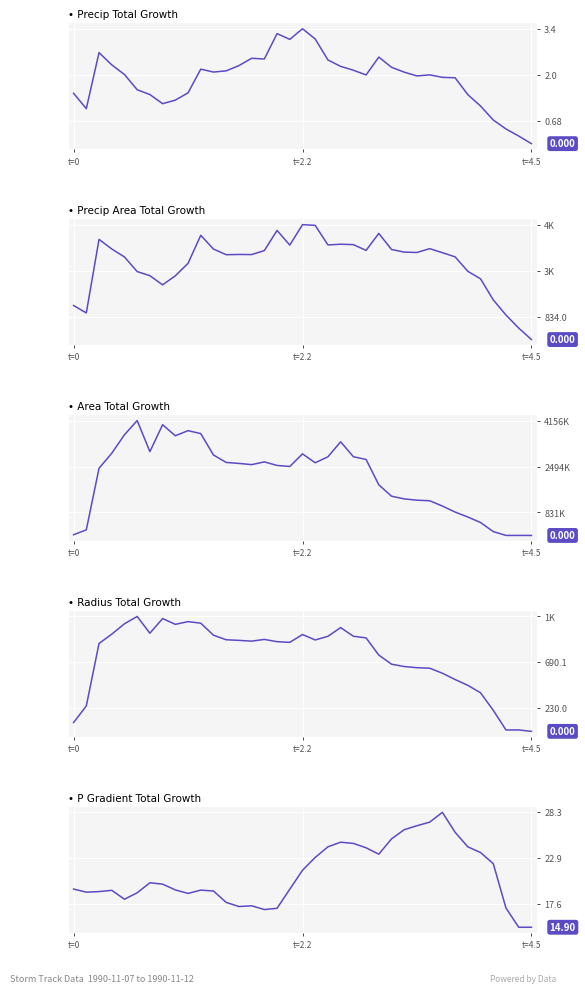

True or false: Precip Total Growth and P Gradient Total Growth cross at least once.

False